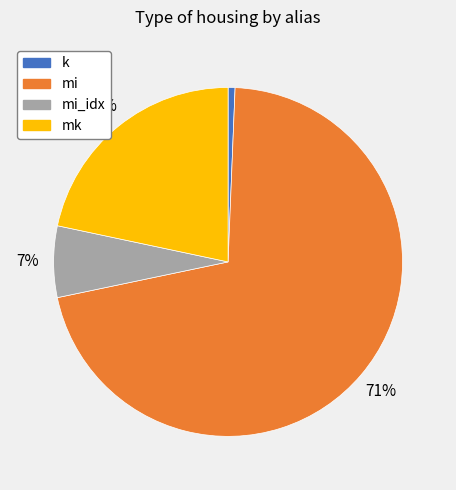

To the nearest percent, what is the average slice percentage?

25%